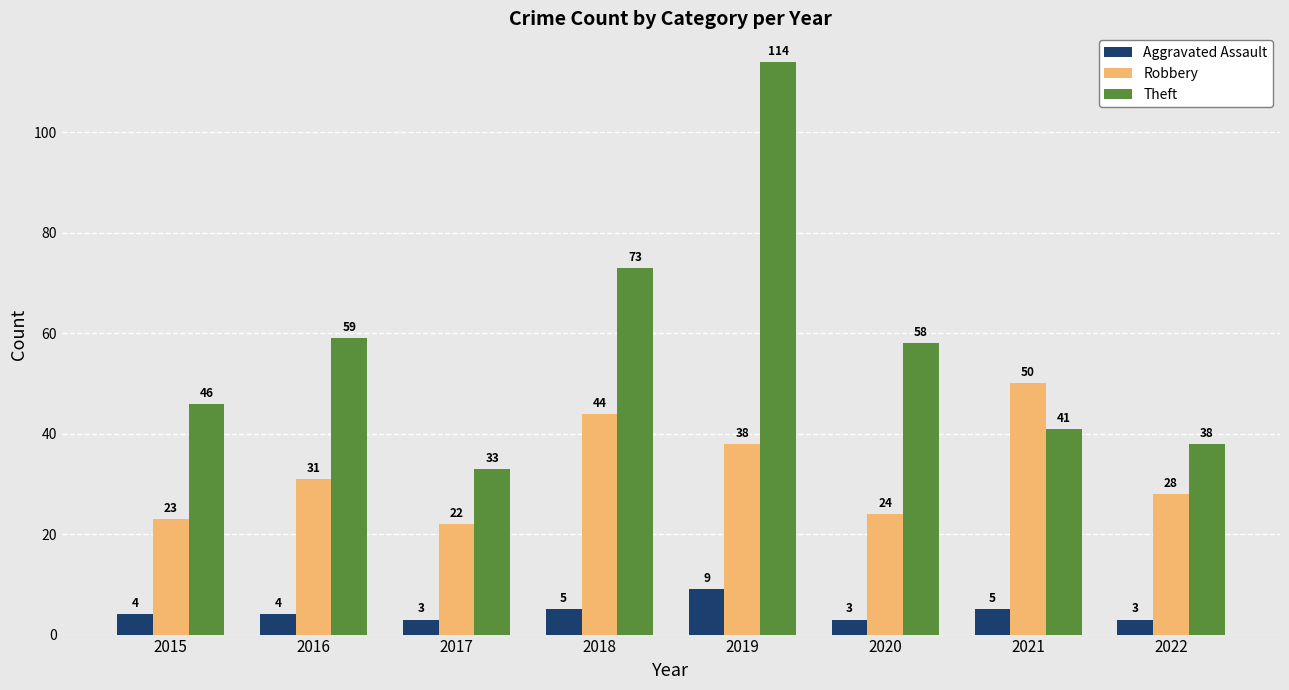

At how many categories does at least one series exceed 24?

8